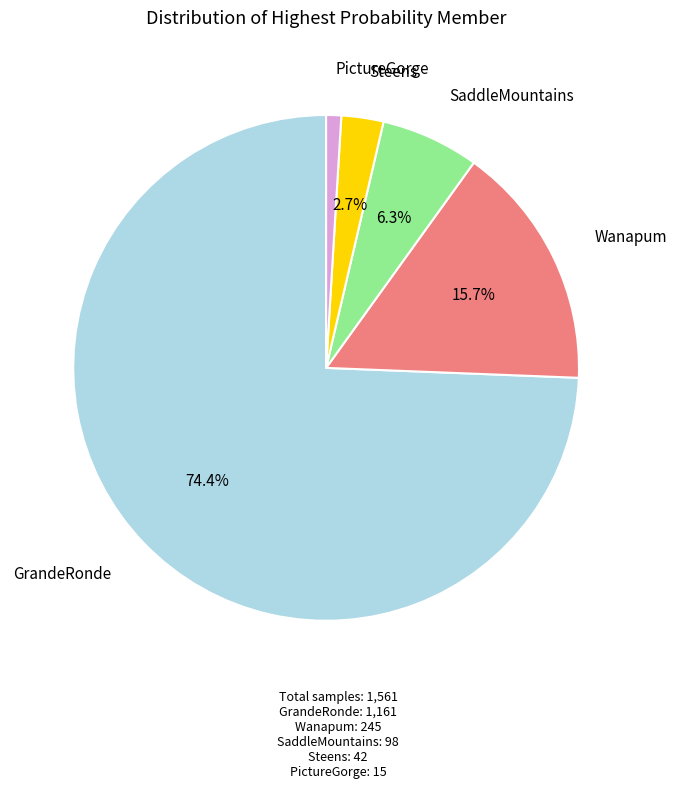

Do PictureGorge and GrandeRonde together represent more than half of the pie?

Yes